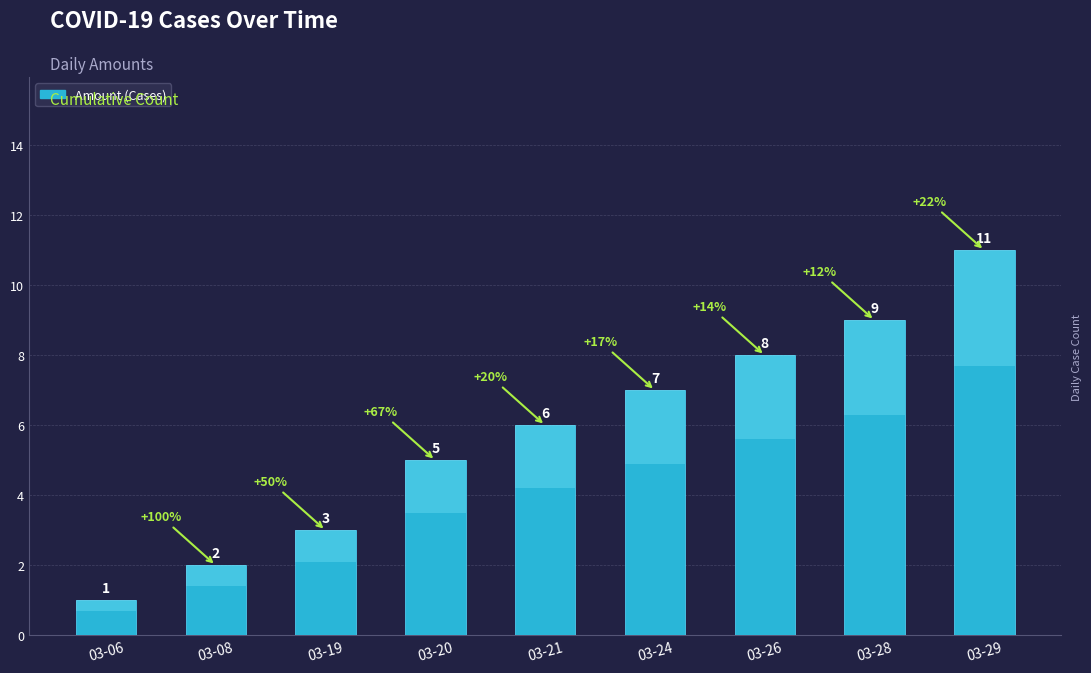

Where is the data nearest to the value 6?

03-21